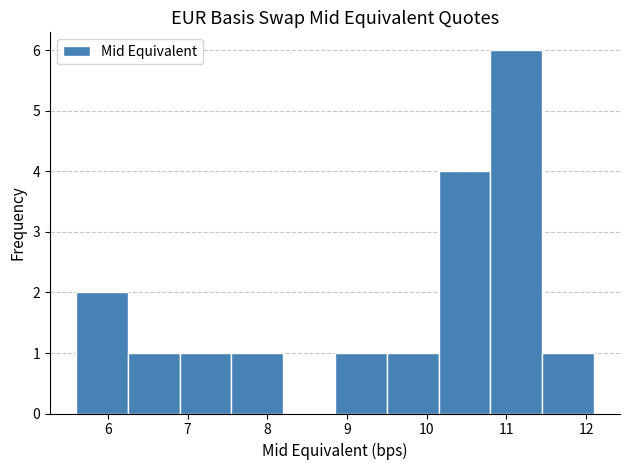

Which range on the x-axis has the tallest bar?

10.80 to 11.45